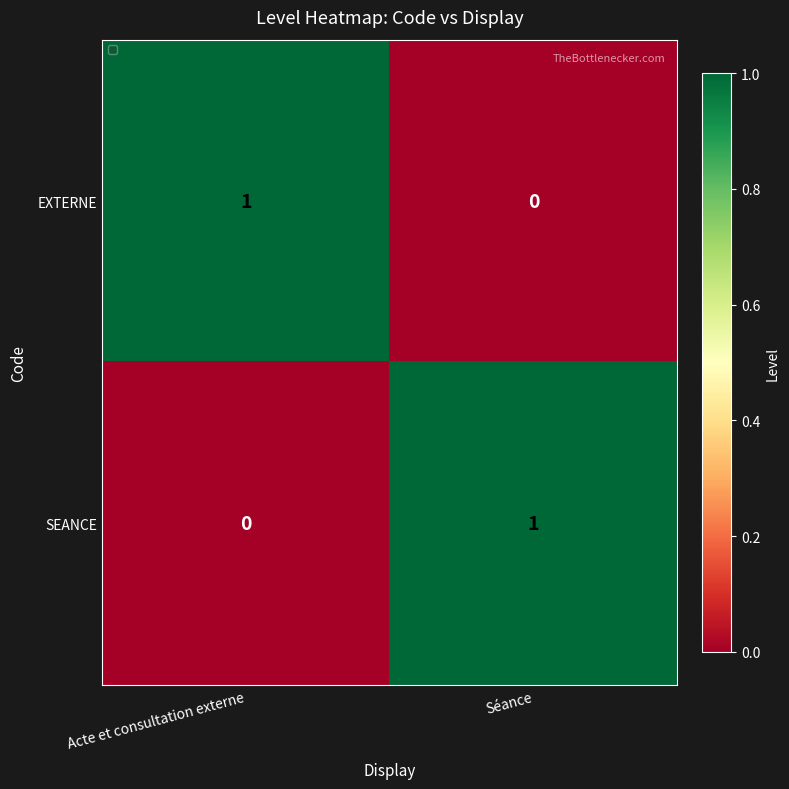

Reading left to right, transcribe all the data shown in this chart.

EXTERNE: Acte et consultation externe=1	Séance=0
SEANCE: Acte et consultation externe=0	Séance=1